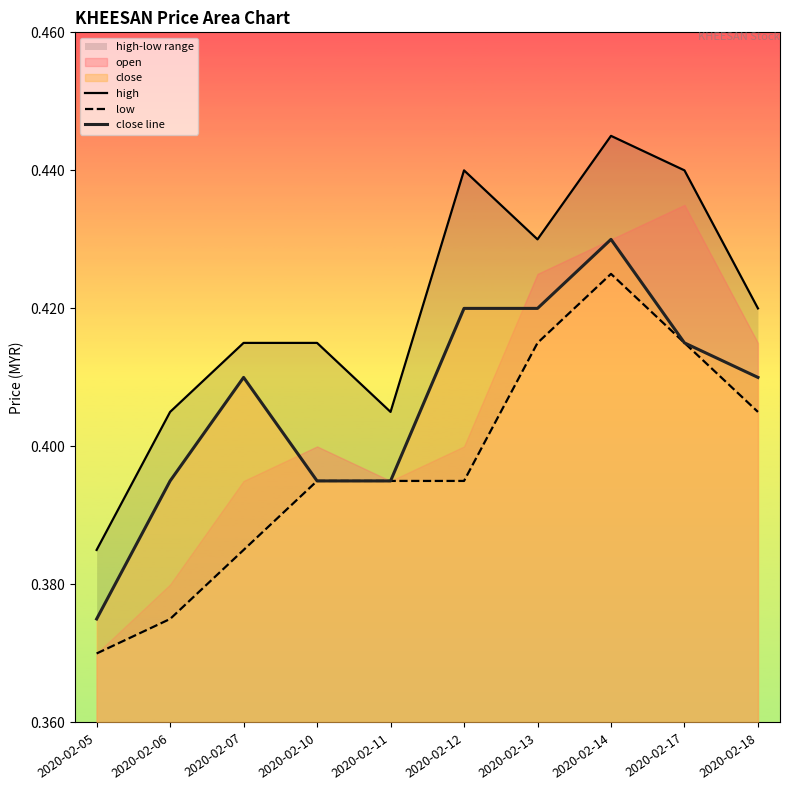

True or false: close line has more than 1 interior local peaks.

True